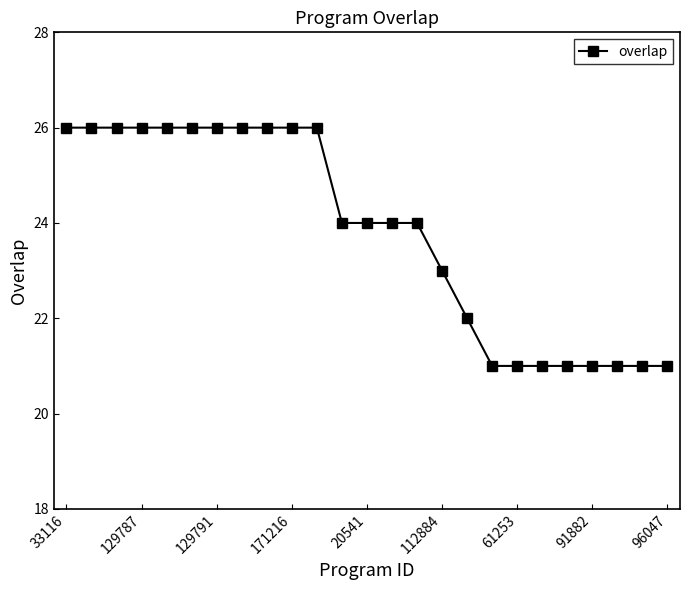

What is the value of the 12th point from the left?

24